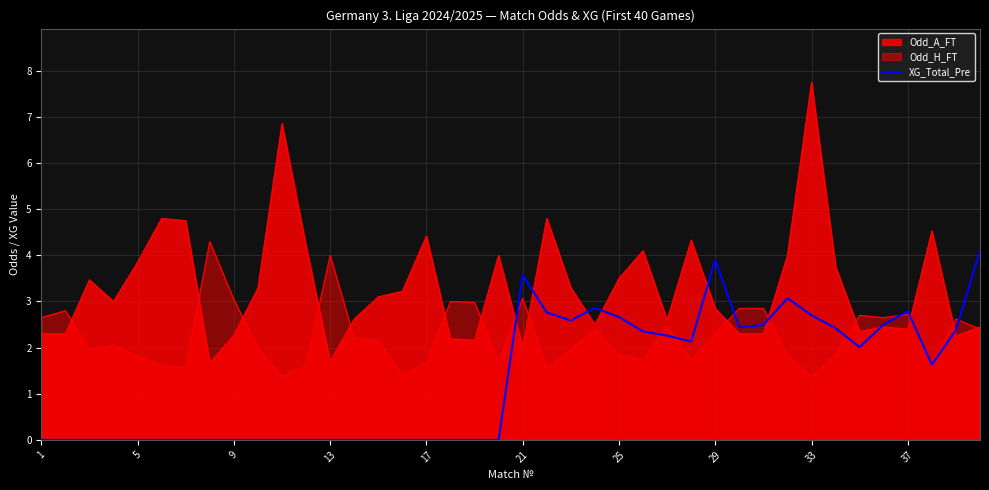

How many interior local valleys (lower than both neighbors) does the data have?

5